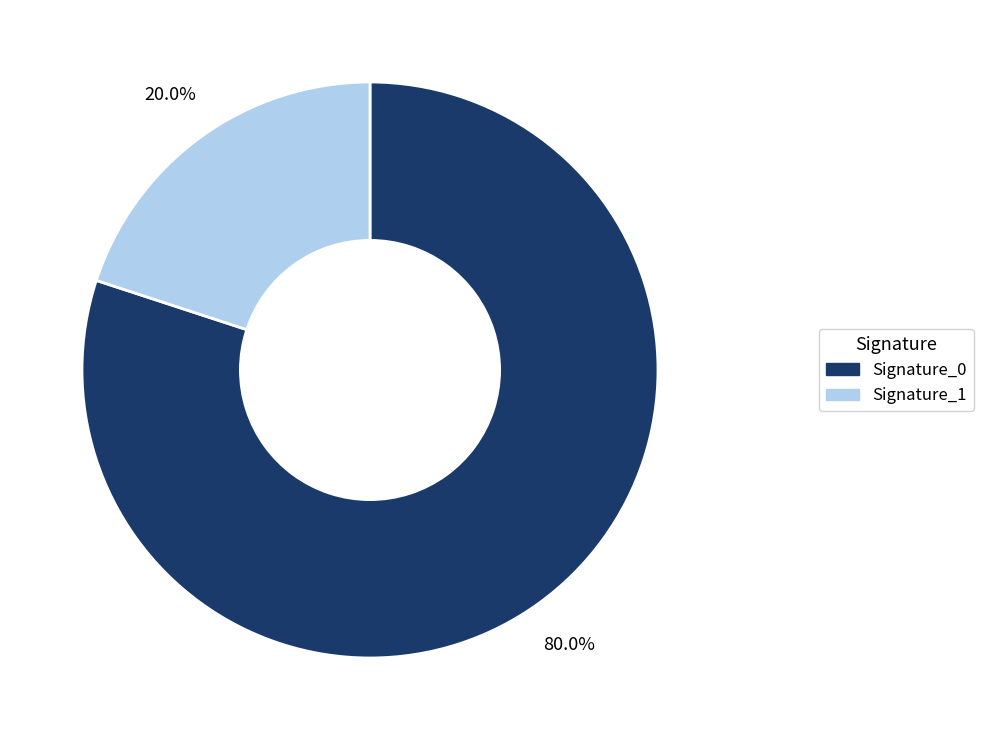

Is there a majority slice in this chart?

Yes